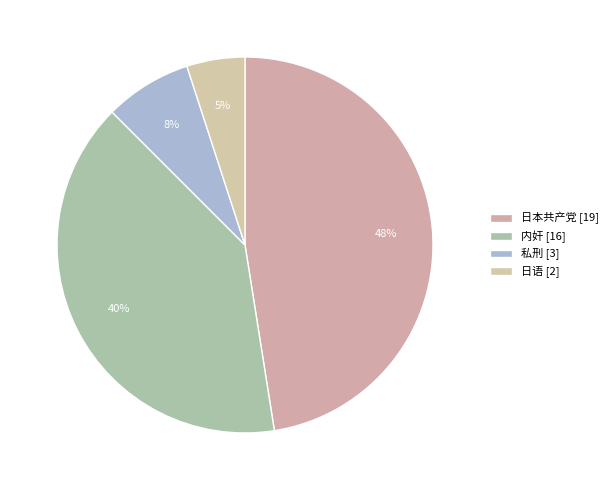

Does 内奸 account for over 50% of the chart?

No